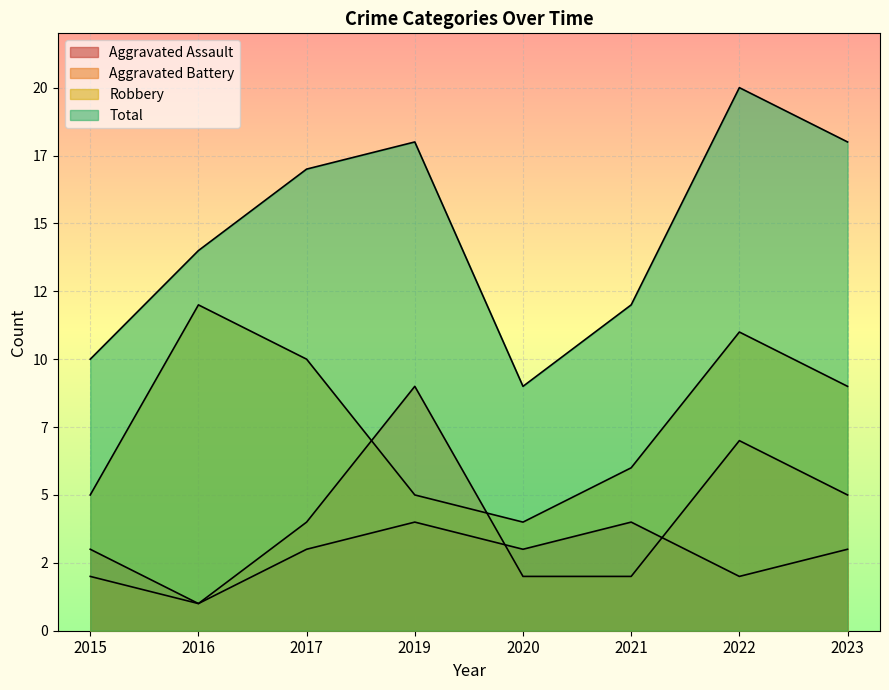

What is the maximum value for Robbery?

12